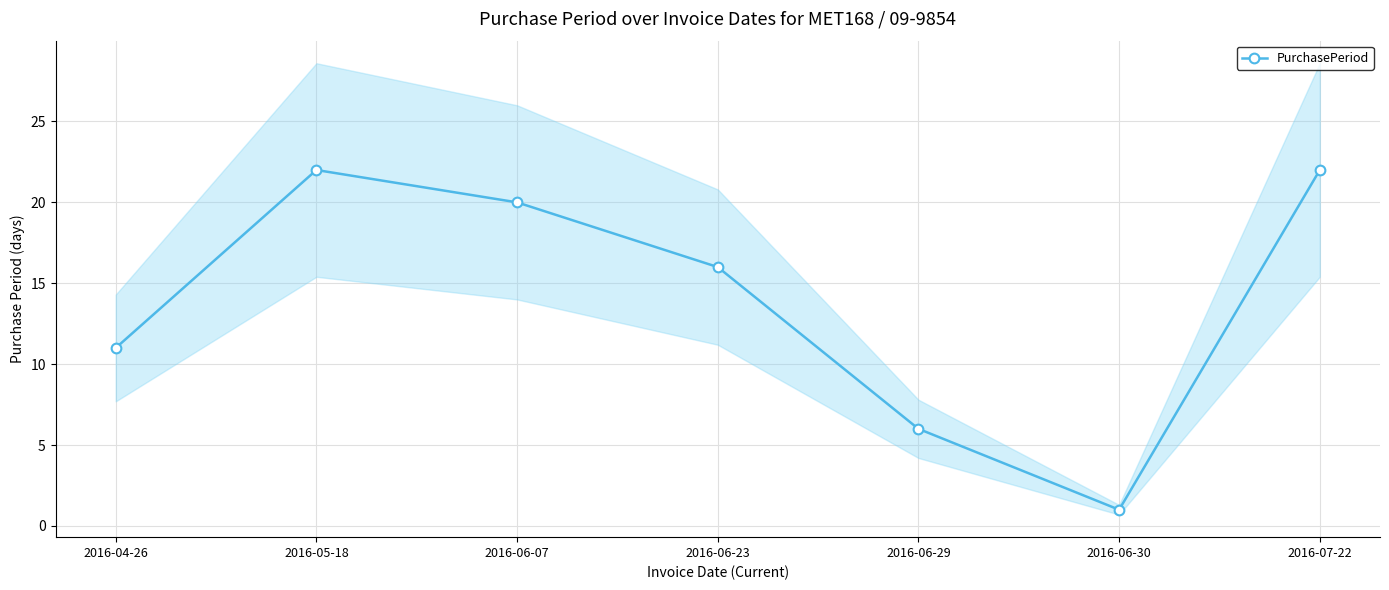

What is the difference between the maximum and second lowest values?

16